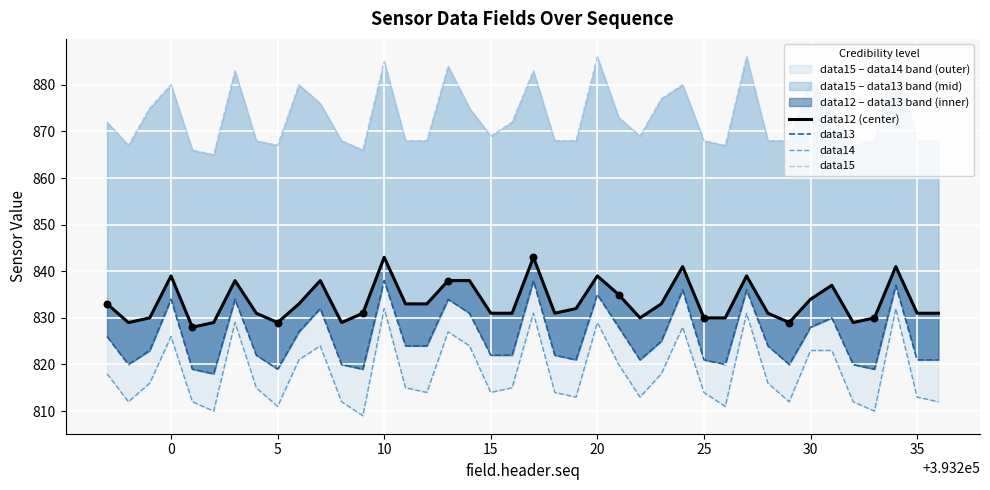

Which series contains the highest Y value?

data15